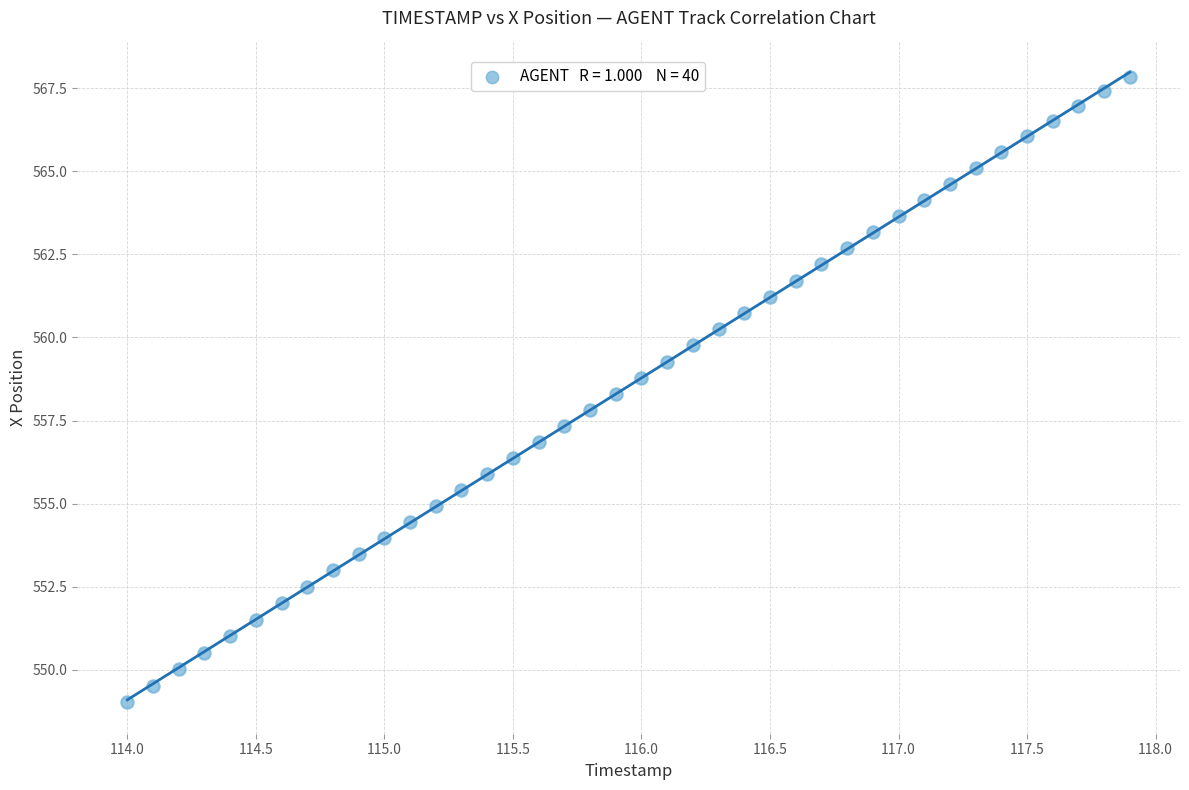

What is the range of X values (max minus min)?

3.9